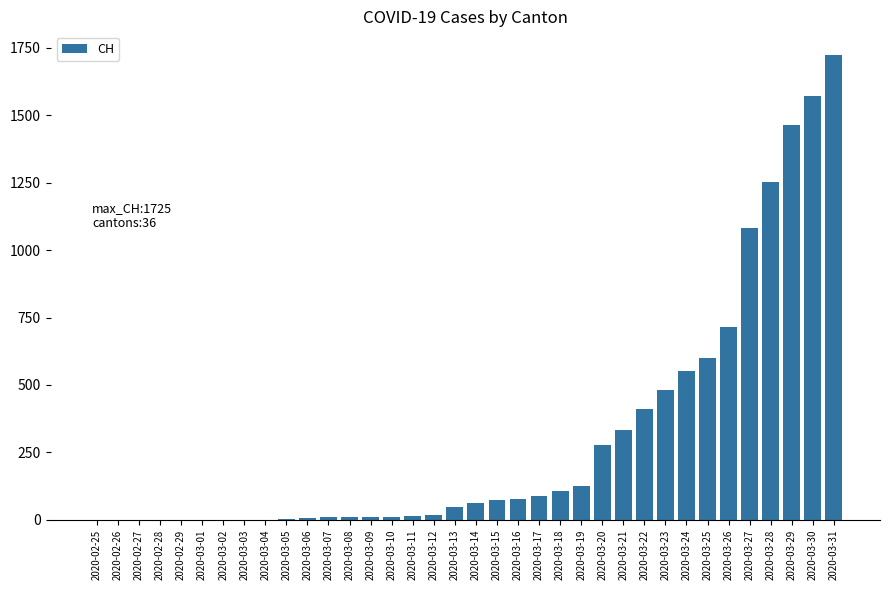

Which label corresponds to the largest value in the chart?

2020-03-31